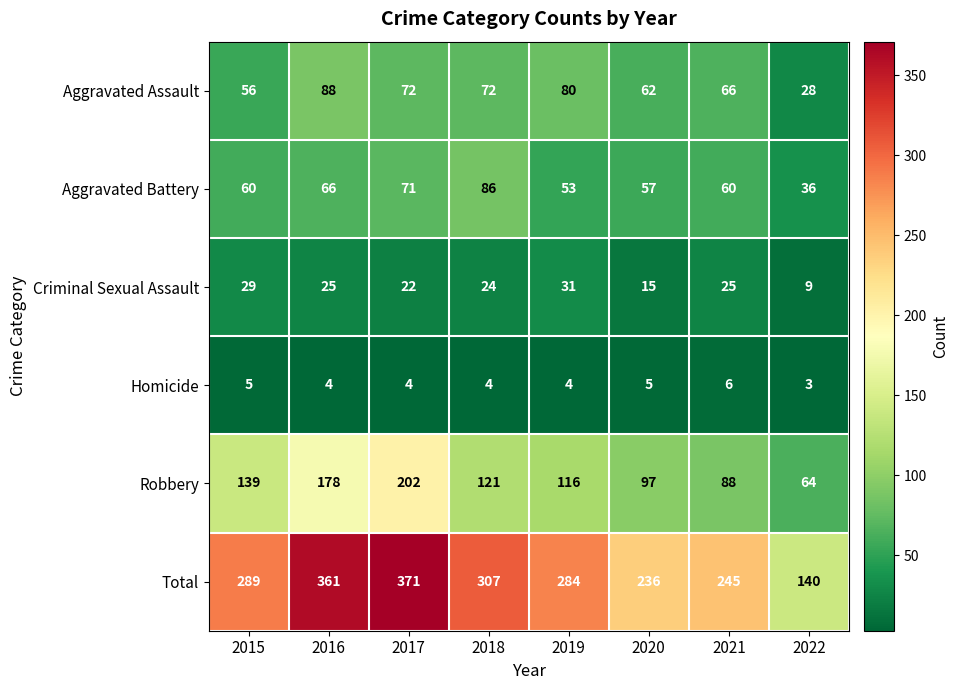

Count the number of data series in this chart.

6